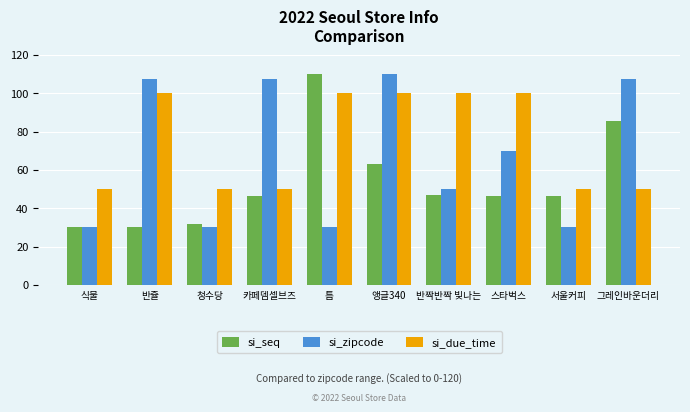

What is the value of the si_seq bar at the 4th from the left?

46.5